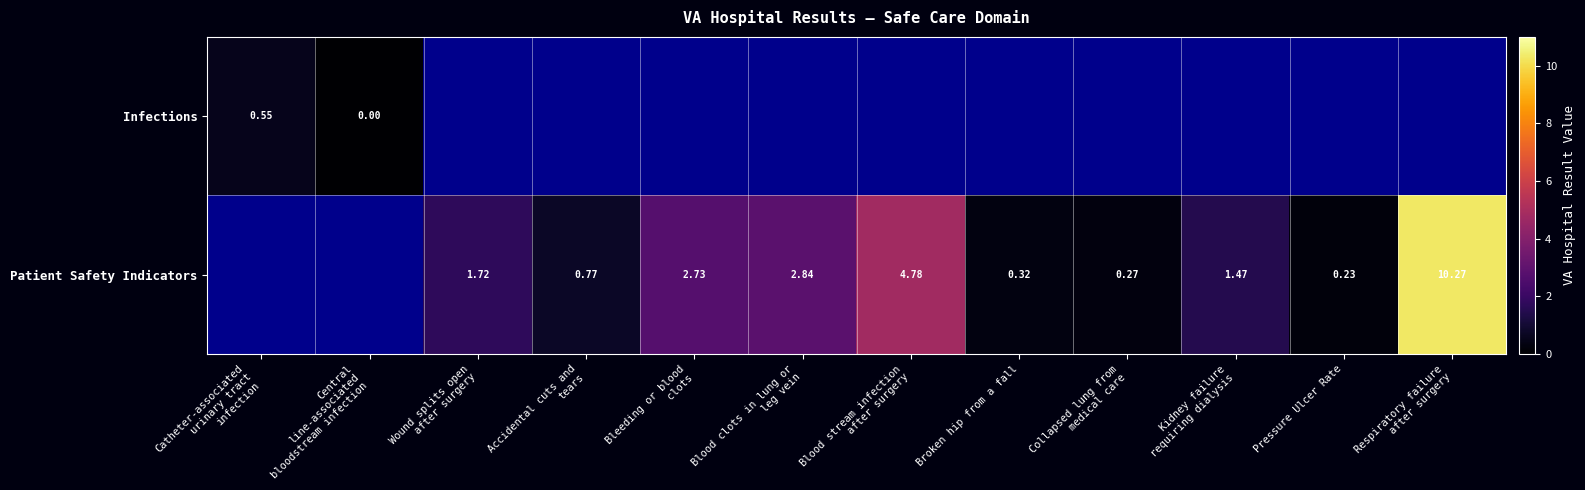

Which series changed the most between Pressure Ulcer Rate and Respiratory failure after surgery?

Patient Safety Indicators